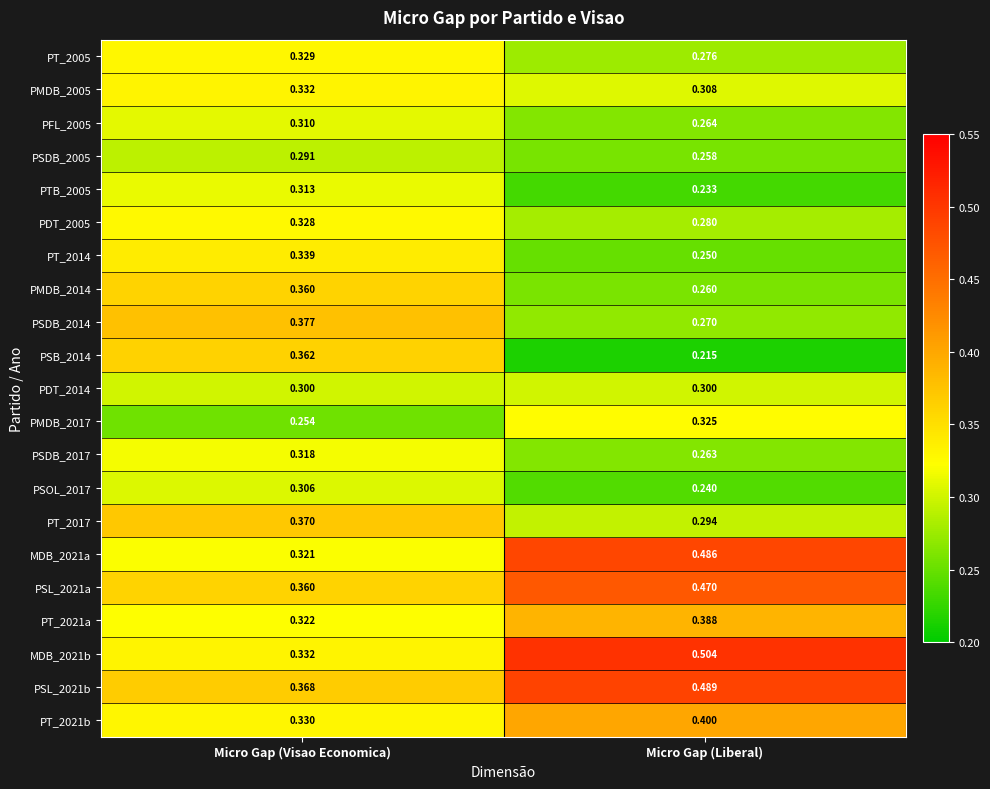

At which category does the chart reach its minimum across all series?

Micro Gap (Liberal)